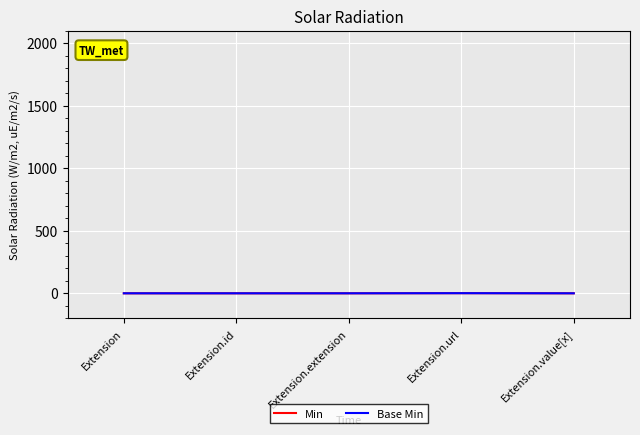

Rank the categories by Min value from lowest to highest.

Extension, Extension.id, Extension.extension, Extension.value[x], Extension.url